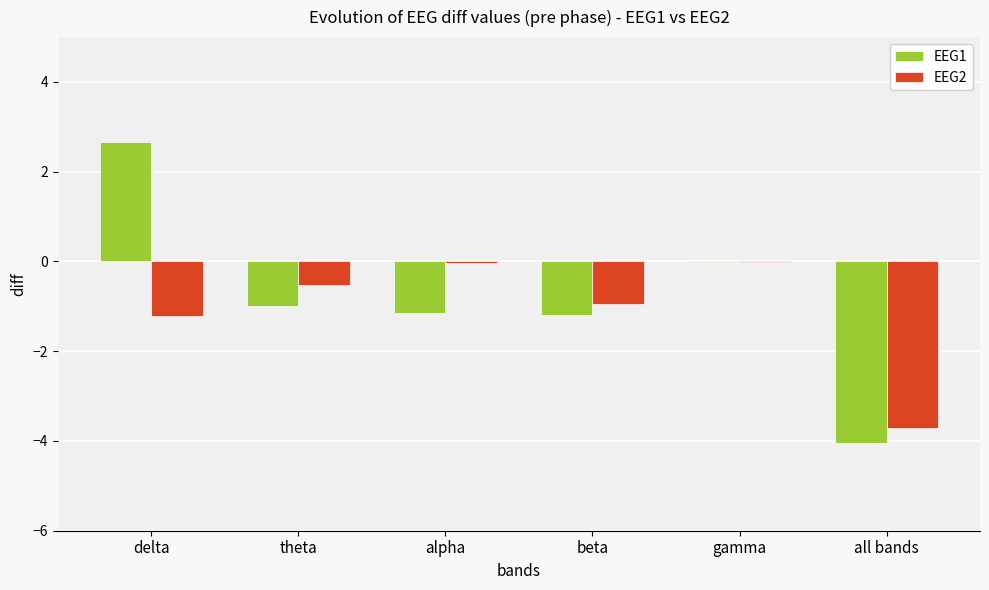

Are the bars grouped side by side (vs. stacked)?

Yes